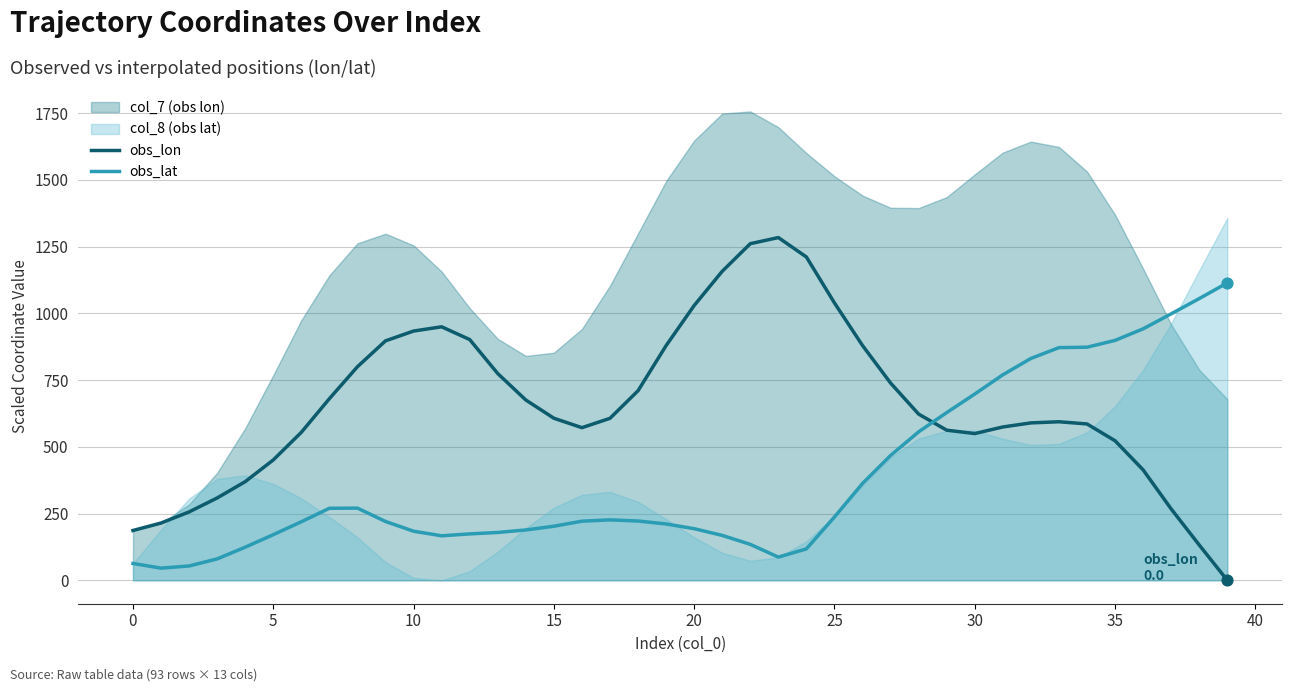

How many intersections are there between obs_lon and obs_lat?

1